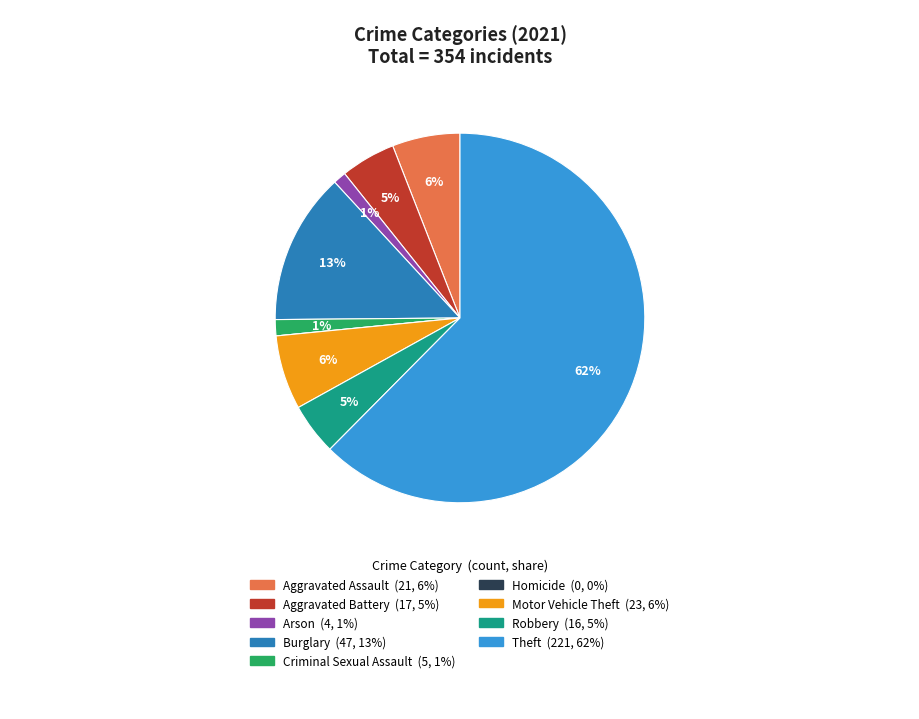

What is the majority slice?

Theft